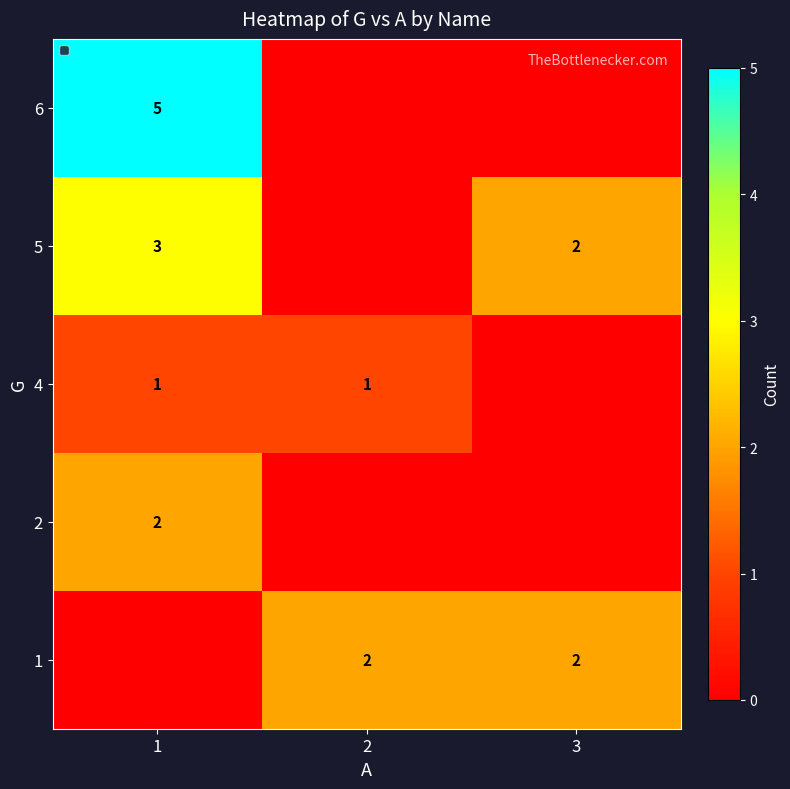

Is it true that 6 equals 5 at 1?

True